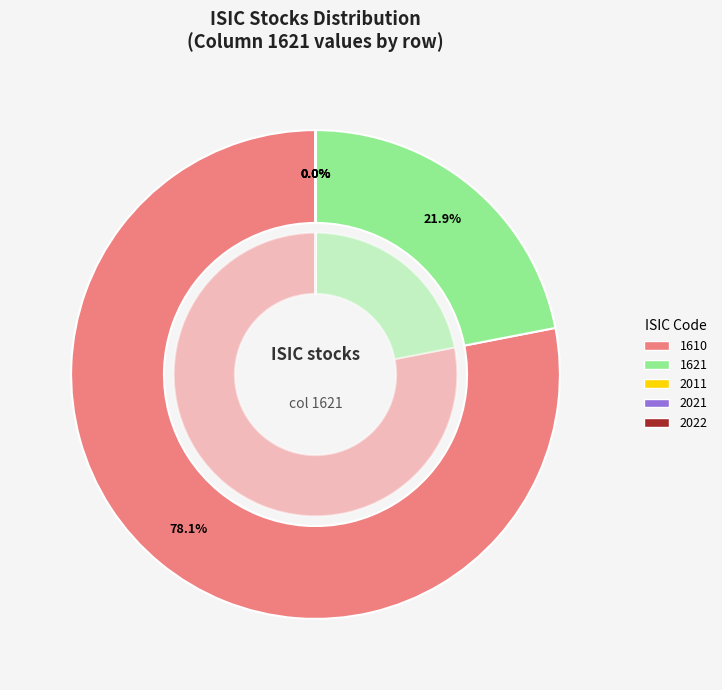

Which category accounts for the majority?

1610